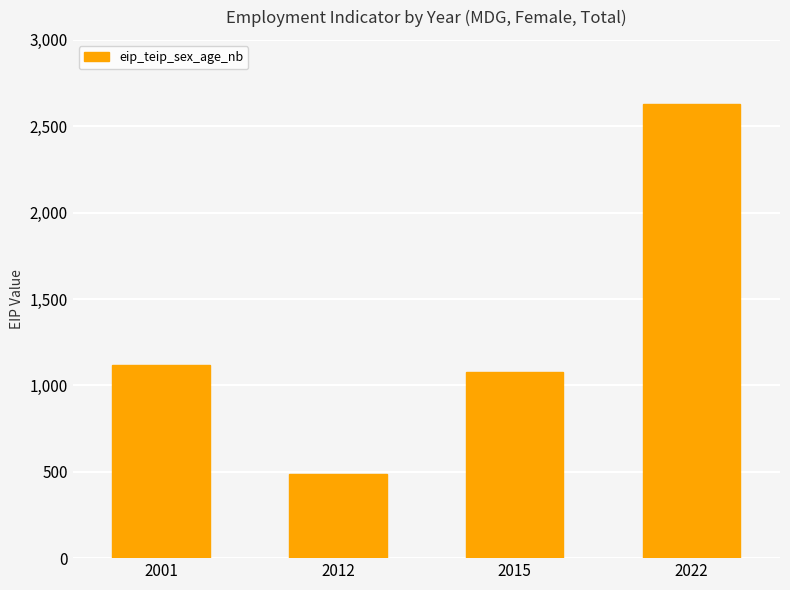

What is the change in value from 2001 to 2022?

+1512.3